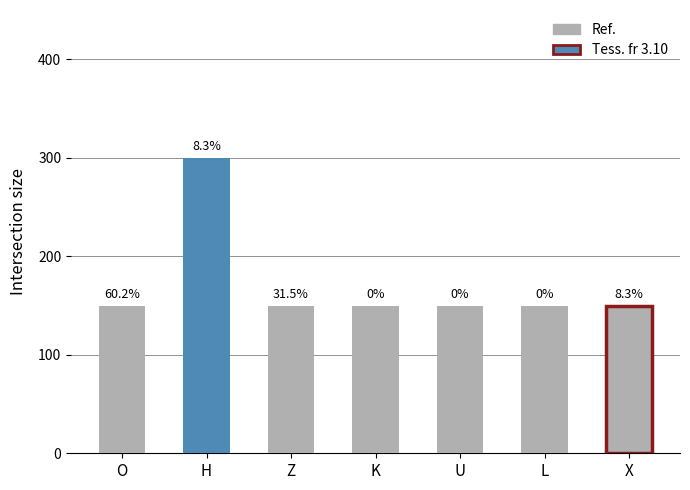

List the labels in order of value, smallest first.

O, Z, K, U, L, X, H